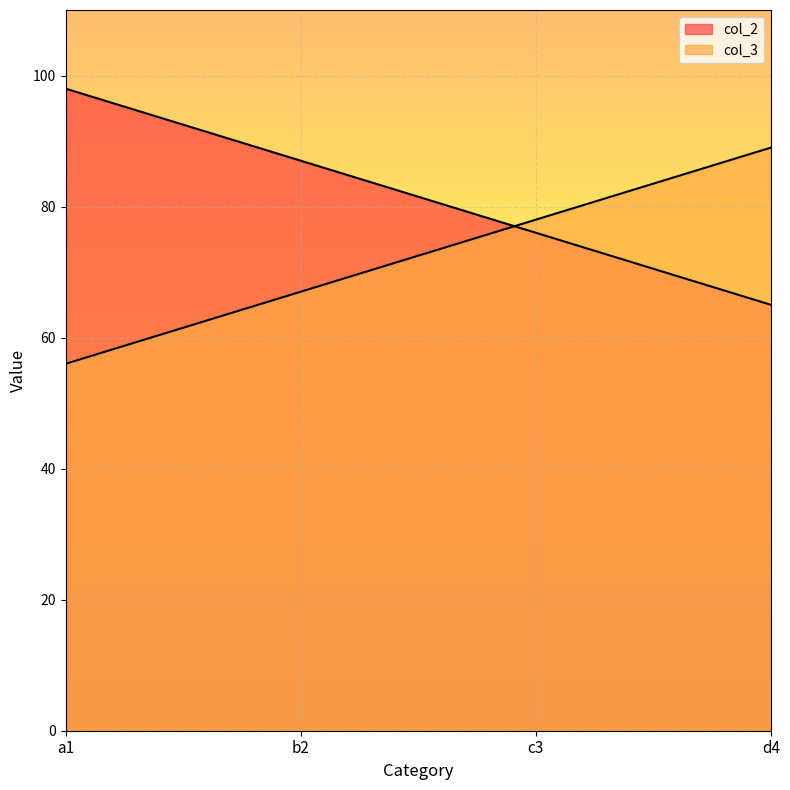

Which series changed the most between b2 and c3?

col_2